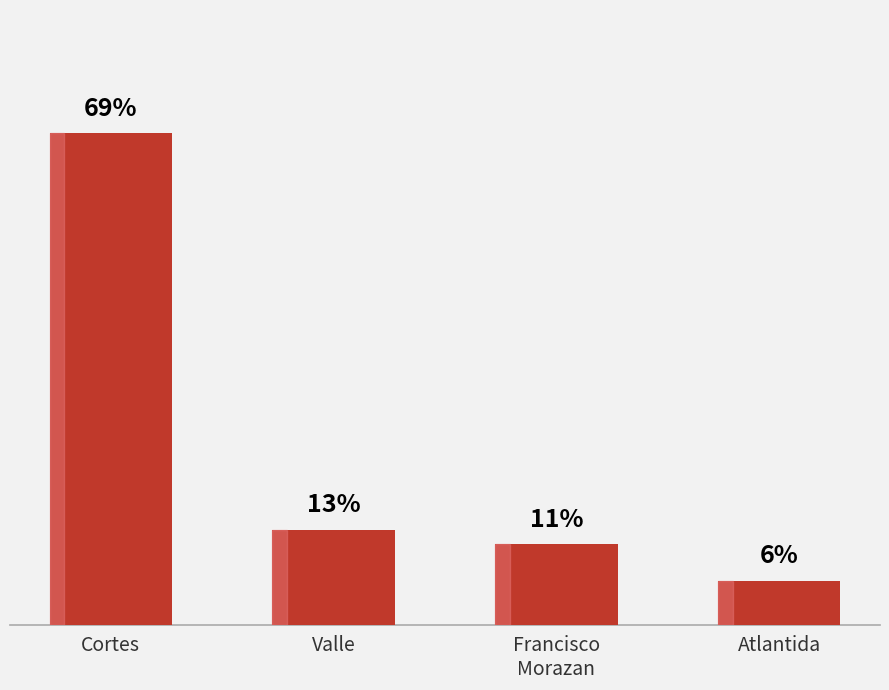

What is the change in value from Valle to Atlantida?

-24